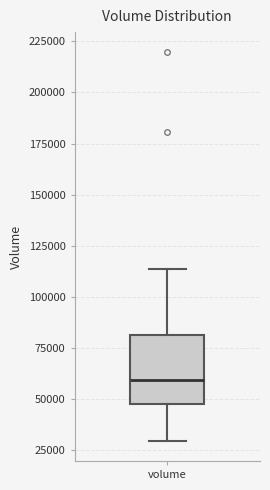

Where does the upper whisker of the box for volume end on the y-axis? The values are not printed on the chart, so give them approximately, as read against the axis.

115000